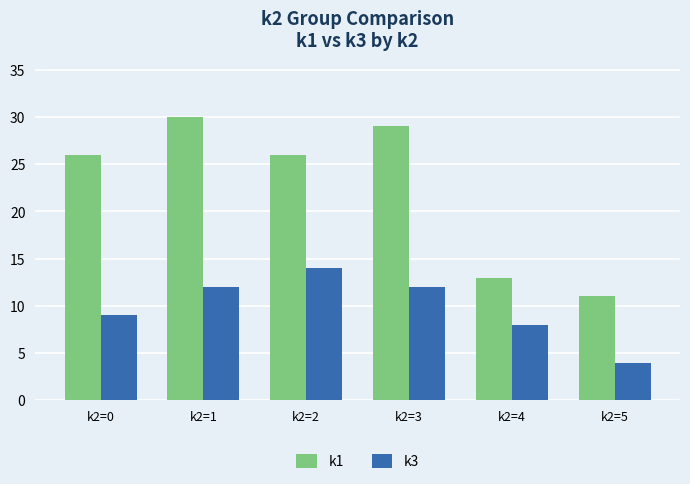

How many categories are shown in the chart?

6